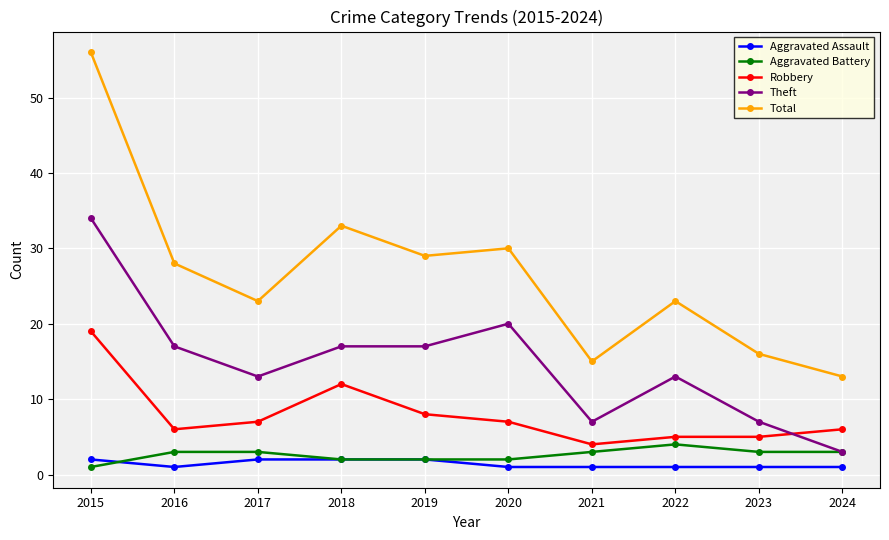

What is the difference between the highest and lowest values at 2017?

21